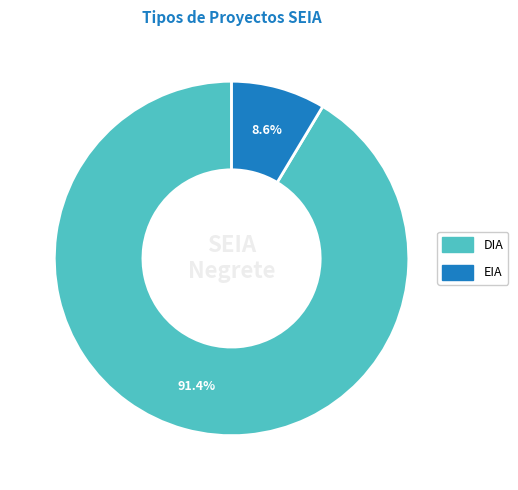

Between EIA and DIA, which is larger?

DIA